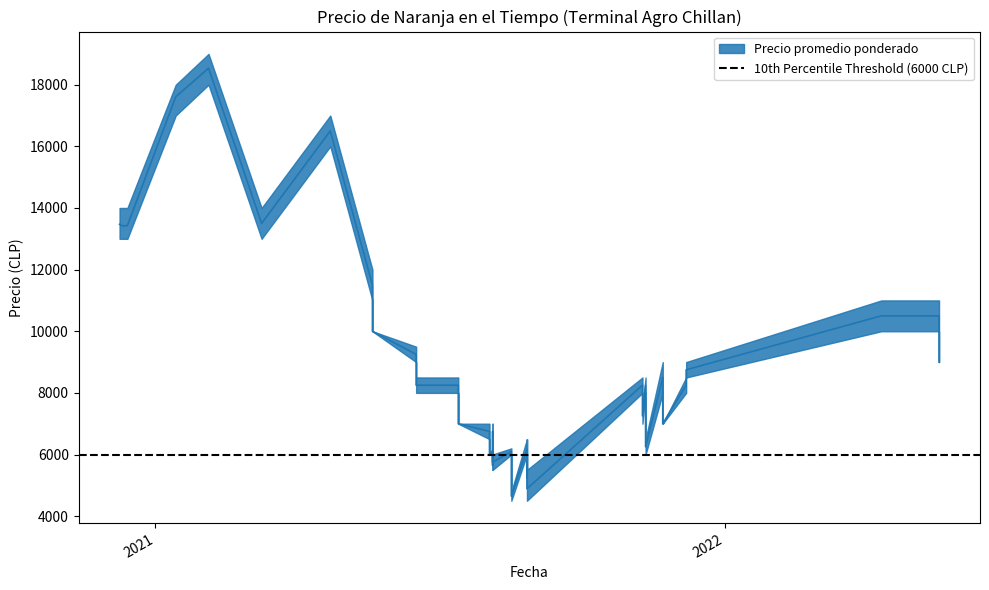

Is the value of Precio maximo at 2020-12-11 greater than the value of Precio minimo at 2021-06-17?

Yes